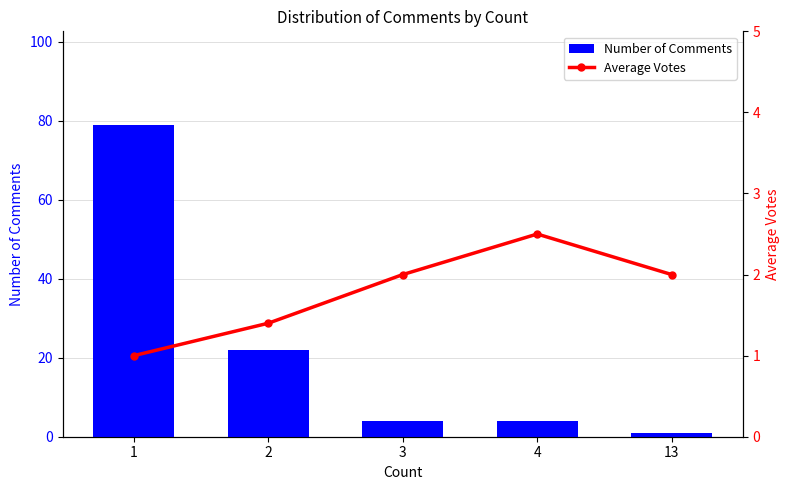

At 2, list the series in order from smallest to largest.

Average Votes, Number of Comments